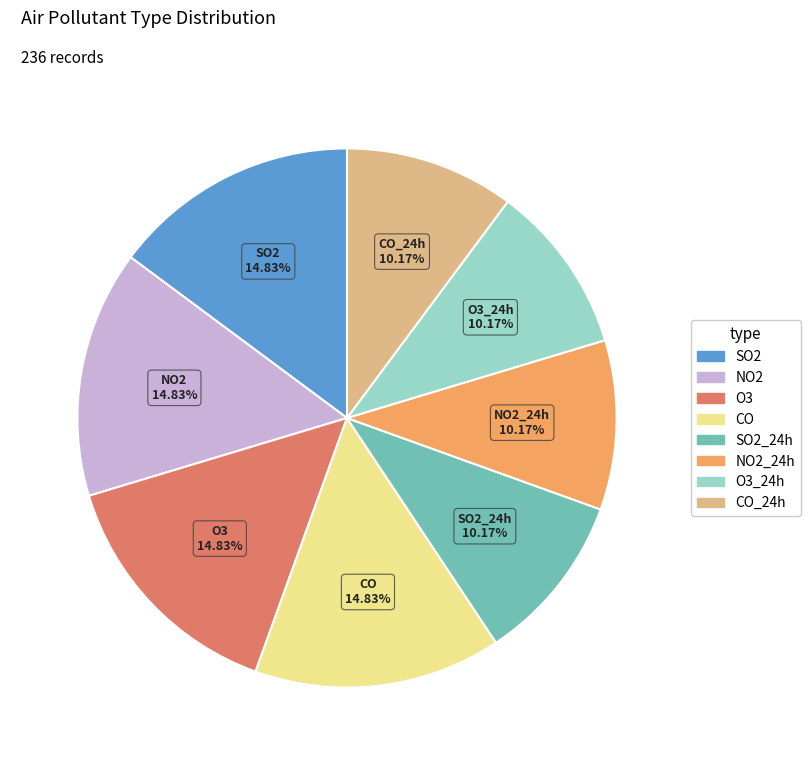

Is there any slice that represents more than half of the pie?

No